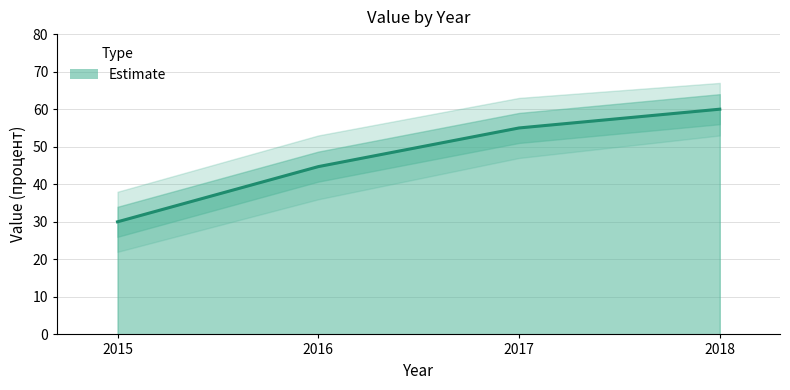

The value at 2015 is 50.6. True or false?

False